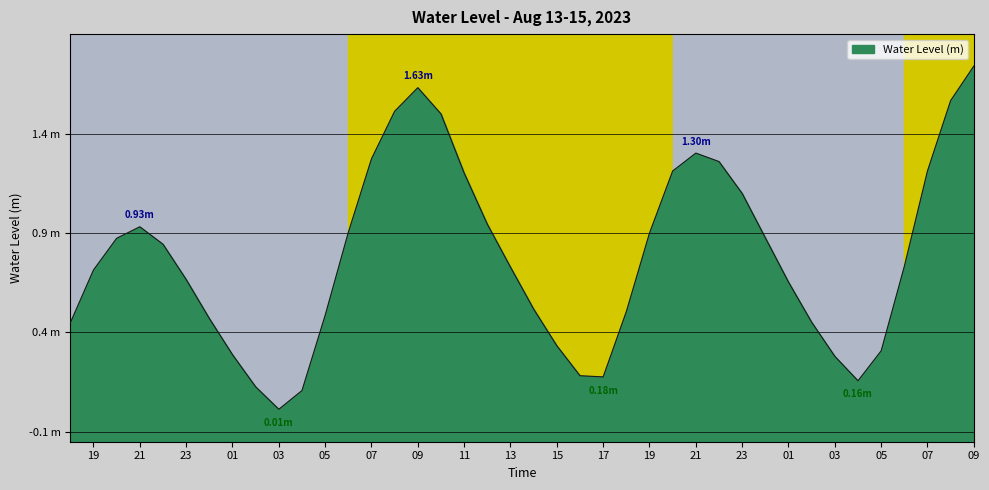

What position from the right is 2023-08-14 18:00:00?

16